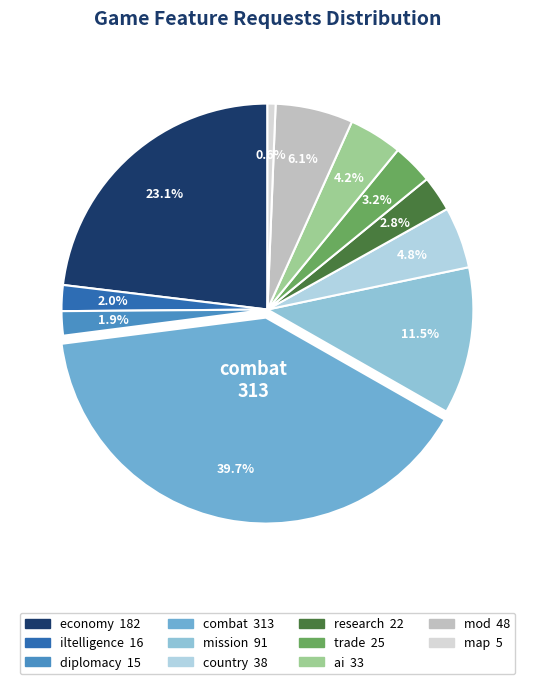

Does any single category account for the majority?

No